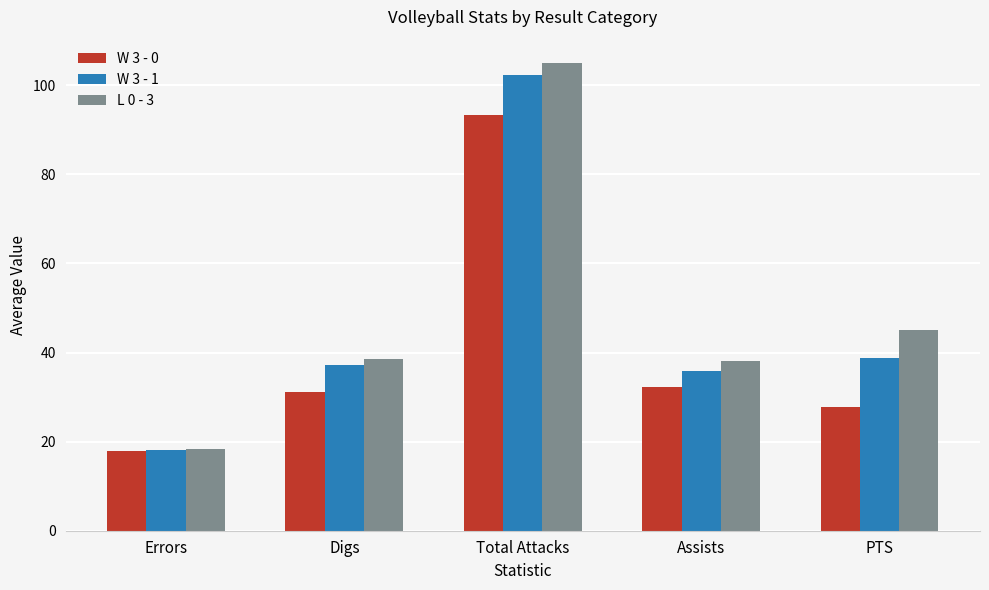

Rank the series by their average value, from highest to lowest.

L 0 - 3, W 3 - 1, W 3 - 0